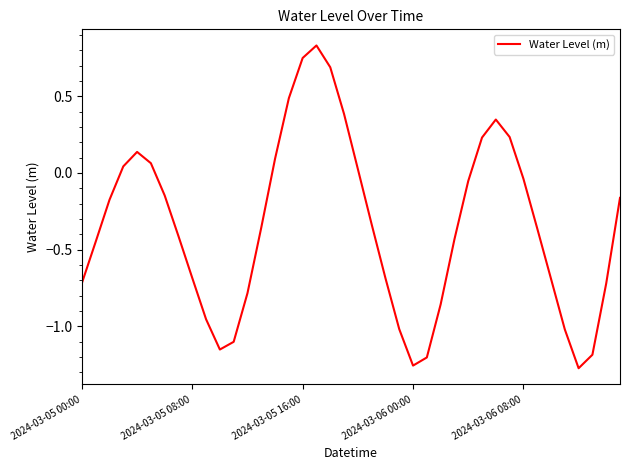

What is the difference between the maximum and minimum values?

2.1